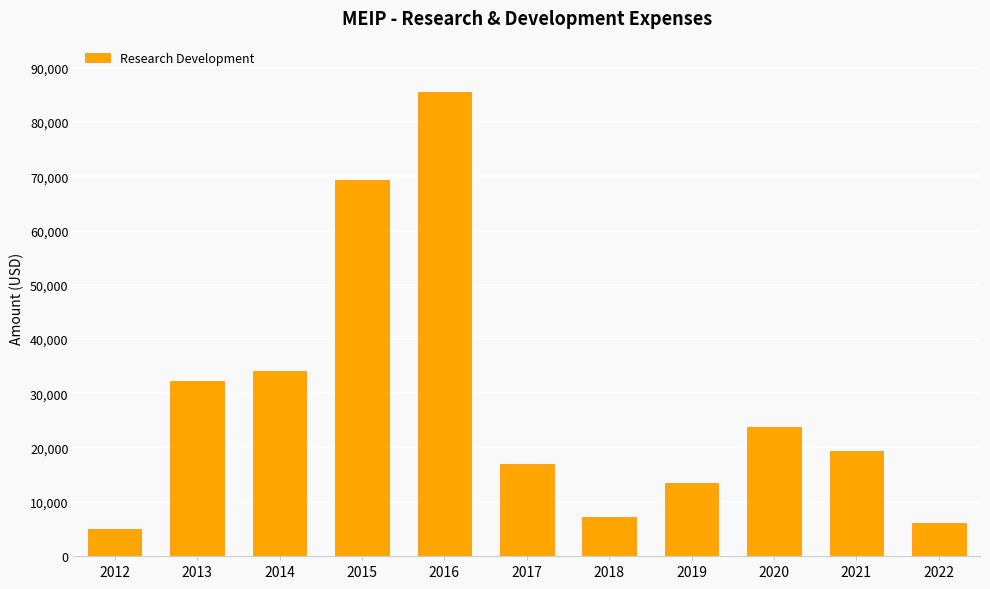

Reading right to left, what are all the values shown in this chart?

6100	19300	23800	13400	7200	17000	85600	69400	34100	32300	4900